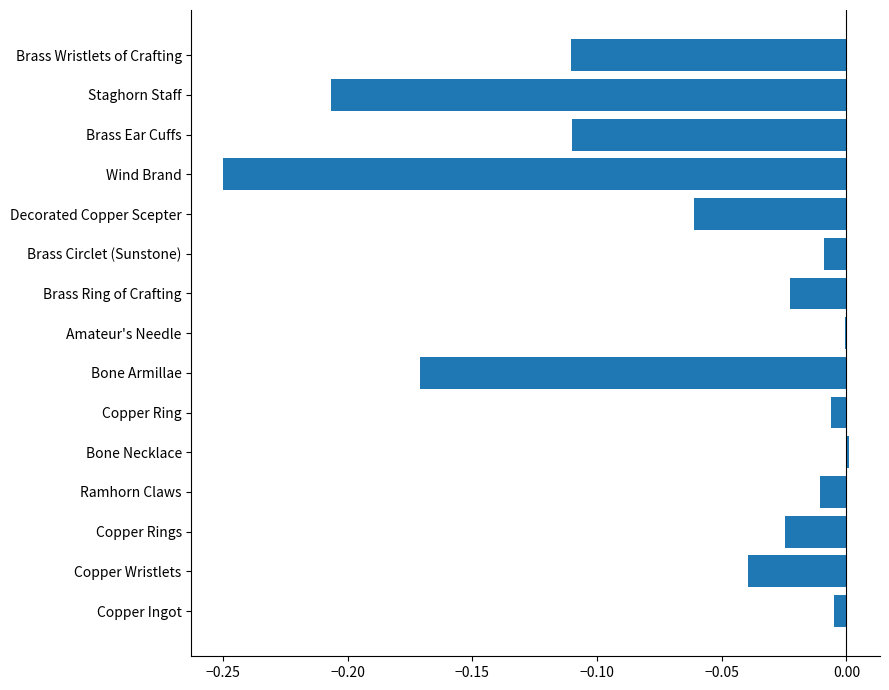

What is the sum of all values?

-1.0